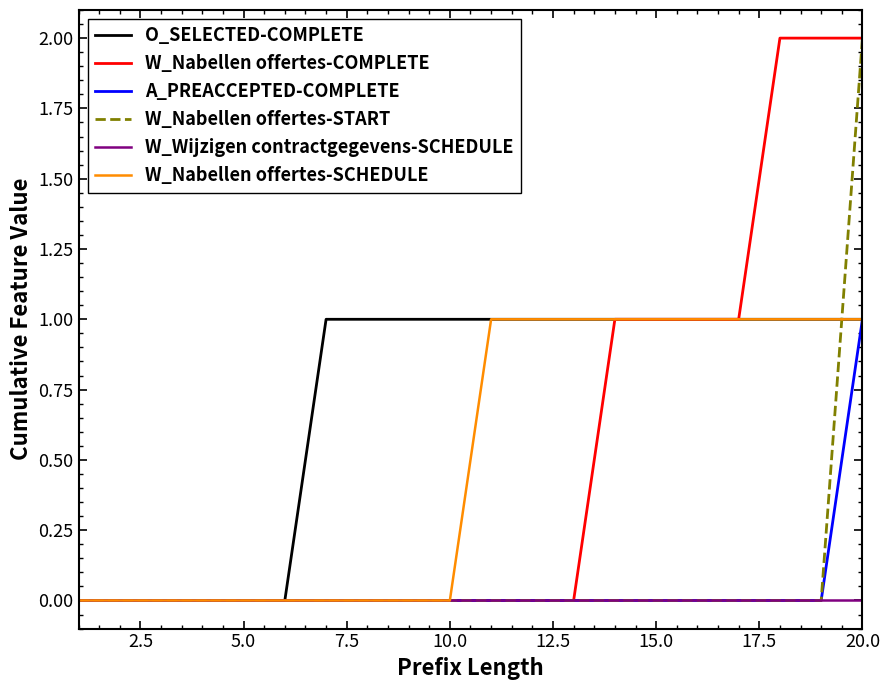

Which series has the largest total across all categories?

O_SELECTED-COMPLETE